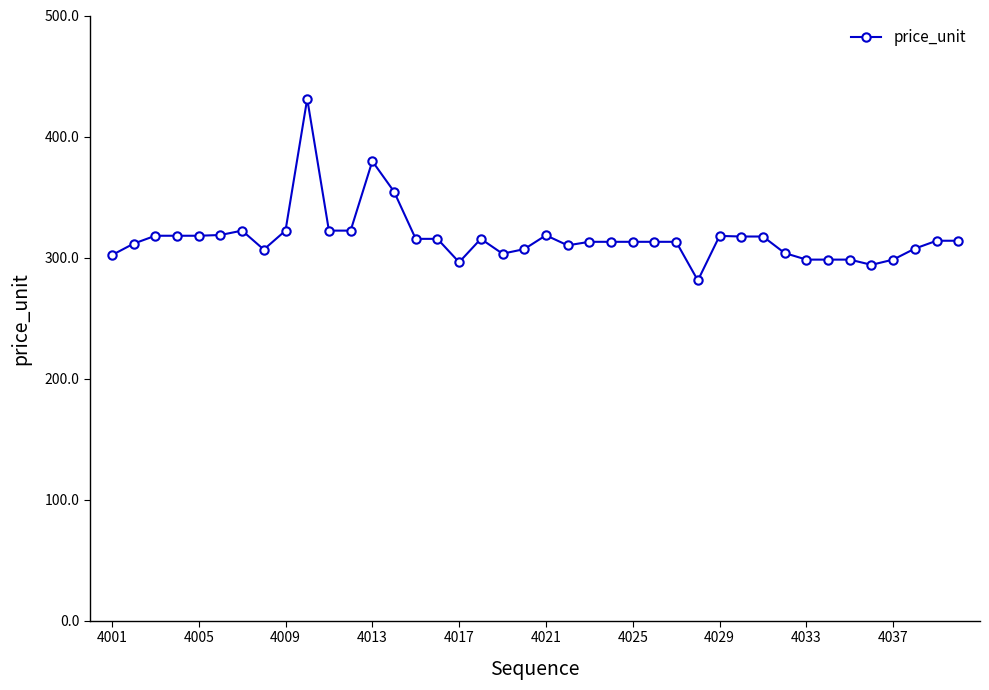

What is the value of the 14th point from the left?

354.5